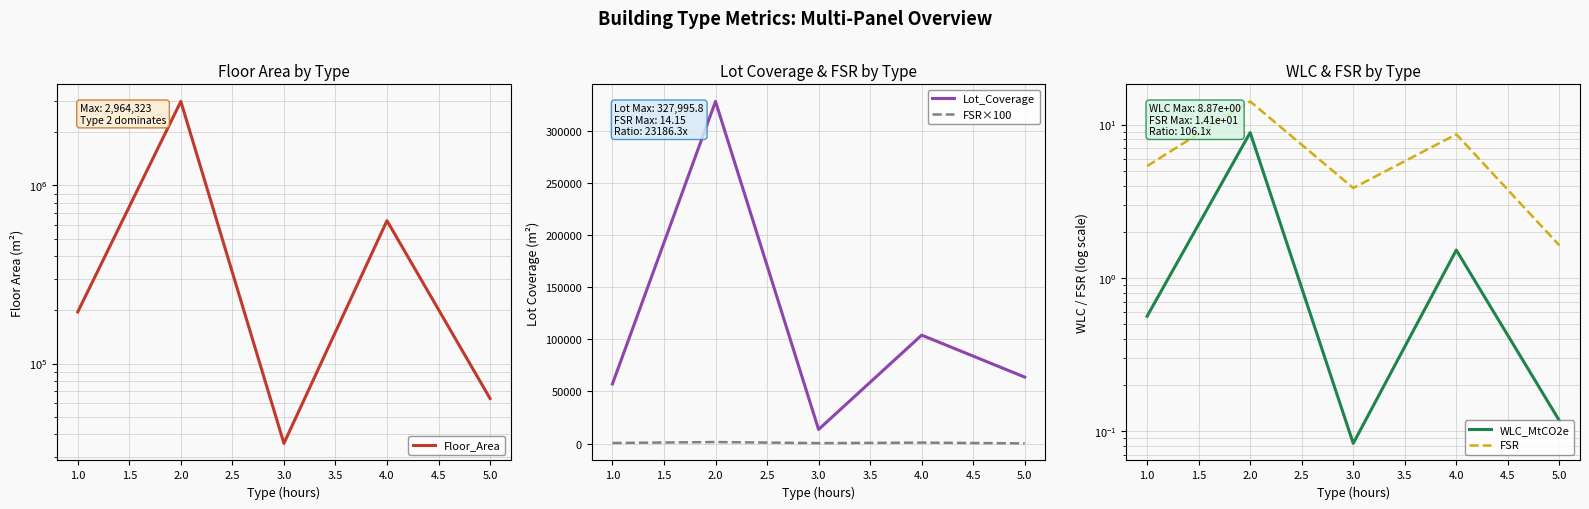

True or false: Floor_Area and FSR×100 cross at least once.

False